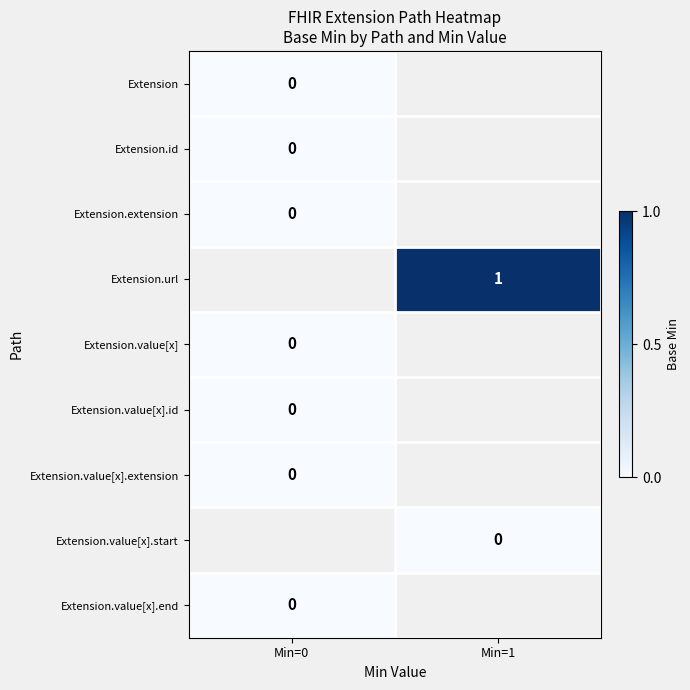

What is the maximum value shown in the chart?

1.0